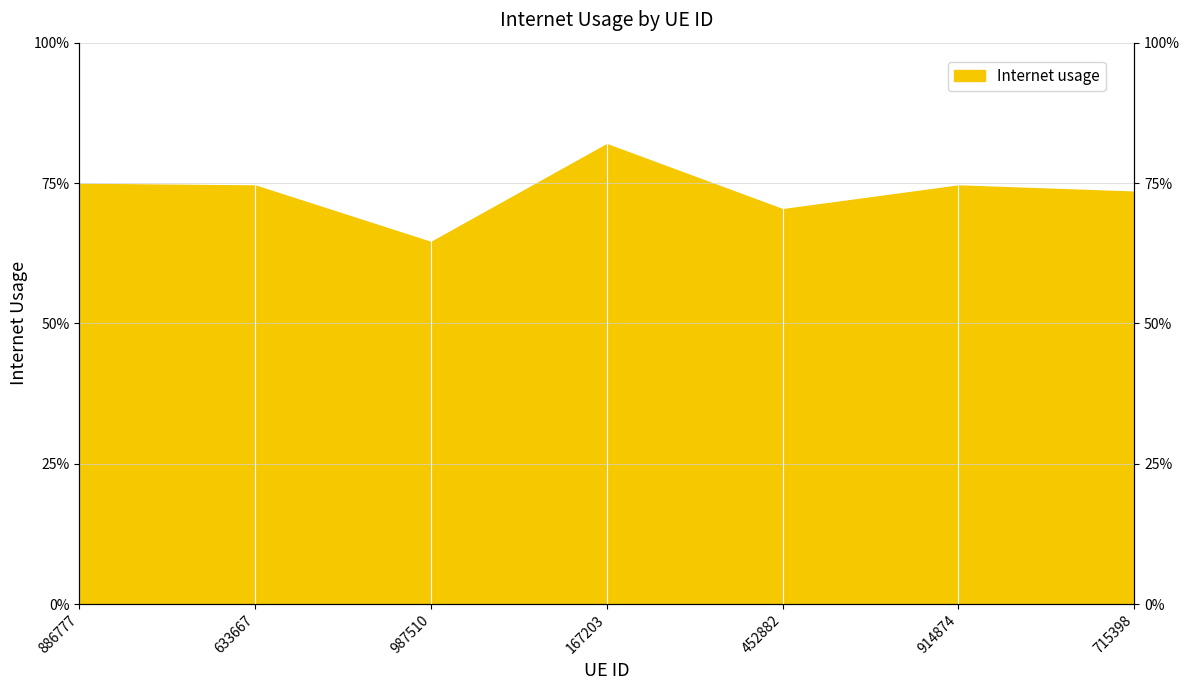

What is the average value?

0.7